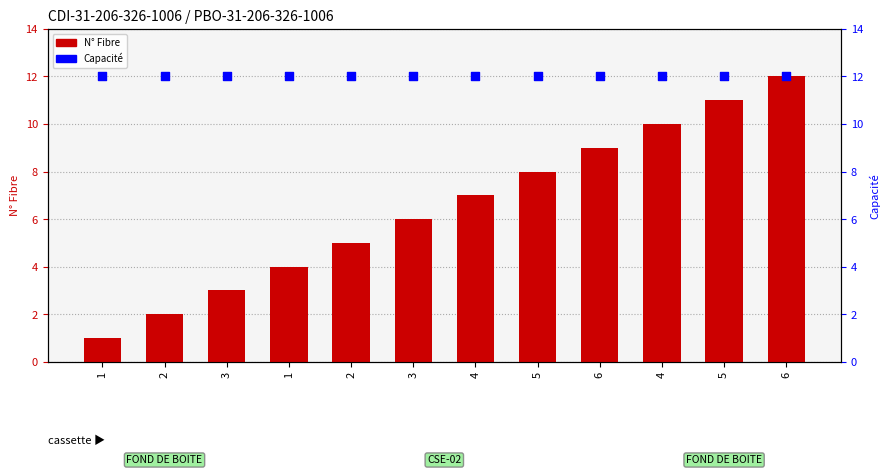

Is the value of N° Fibre at 1 greater than the value of Capacité at 3?

No